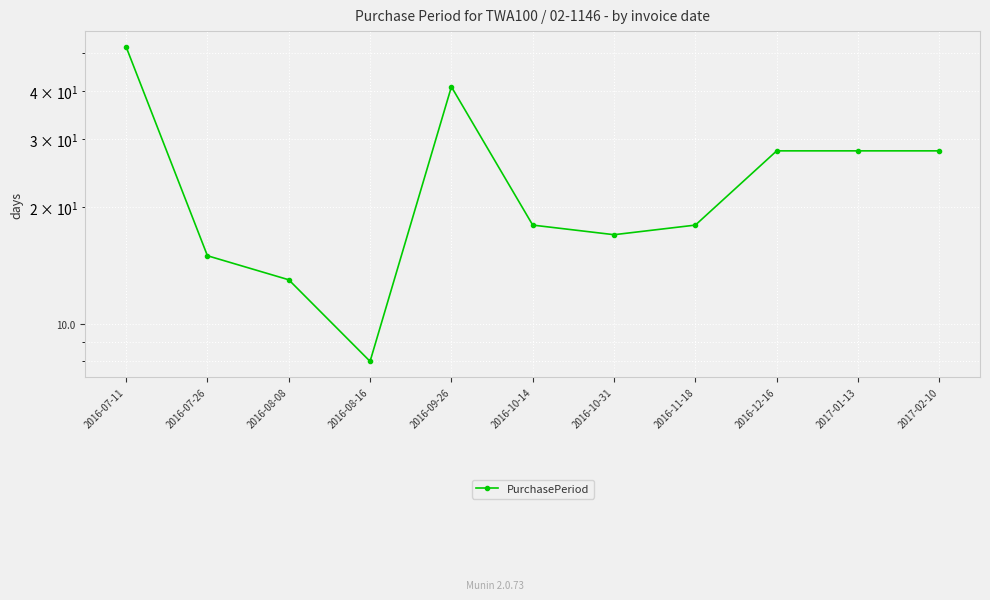

Rank the categories by value from highest to lowest.

2016-07-11, 2016-09-26, 2016-12-16, 2017-01-13, 2017-02-10, 2016-10-14, 2016-11-18, 2016-10-31, 2016-07-26, 2016-08-08, 2016-08-16